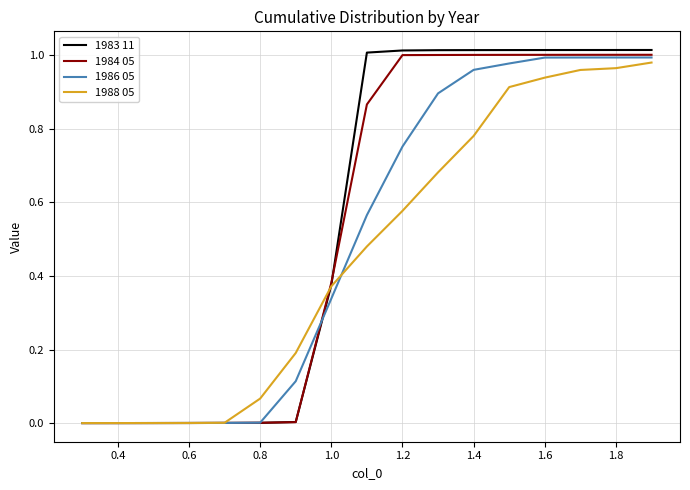

After their last crossing, which series has the higher values: 1986 05 or 1988 05?

1986 05